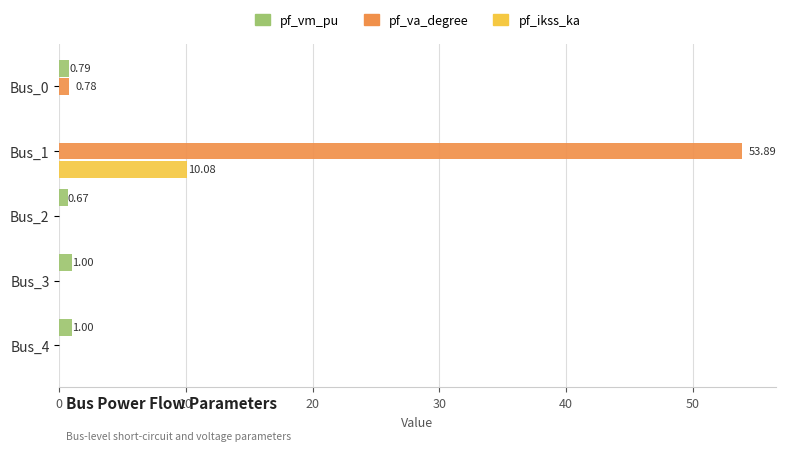

What is the total value across all series at Bus_1?

64.0